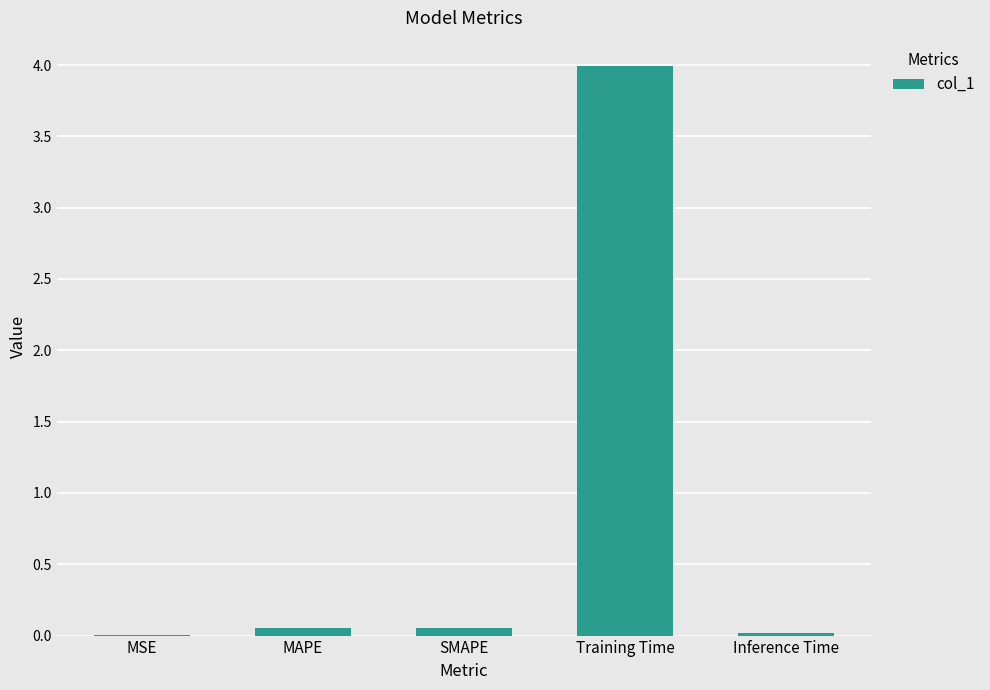

What is the maximum value shown in the chart?

4.0